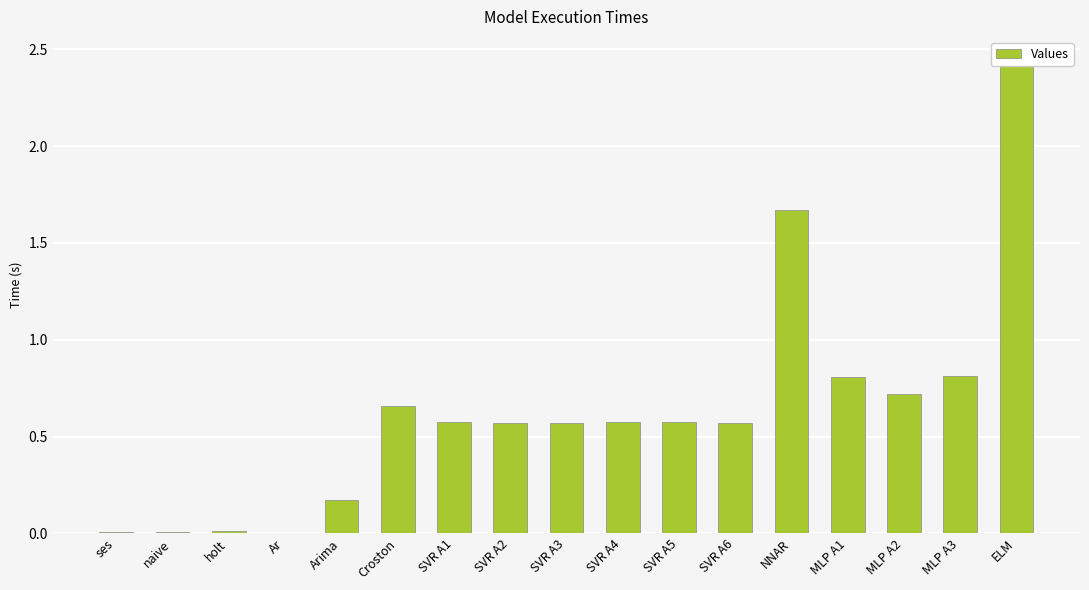

What is the change in value from holt to MLP A3?

+0.8